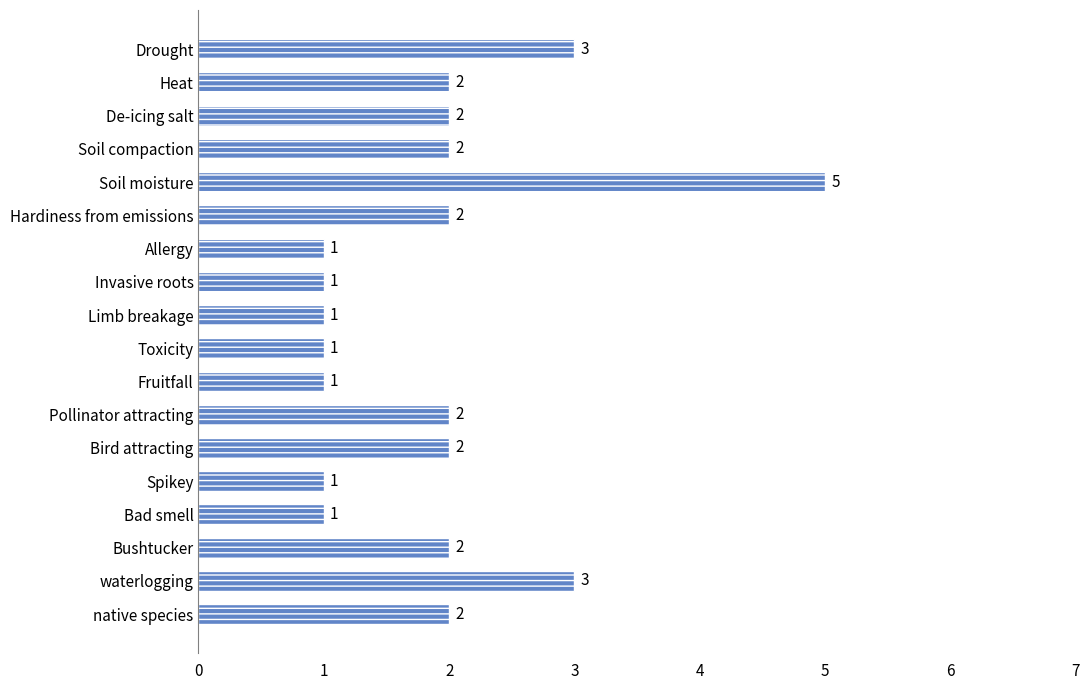

What is the sum of all values?

34